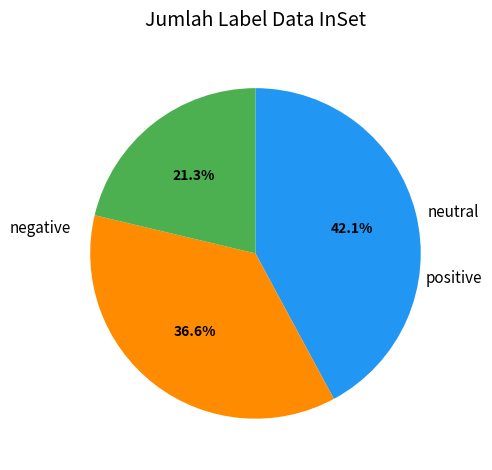

Does any single category account for the majority?

No